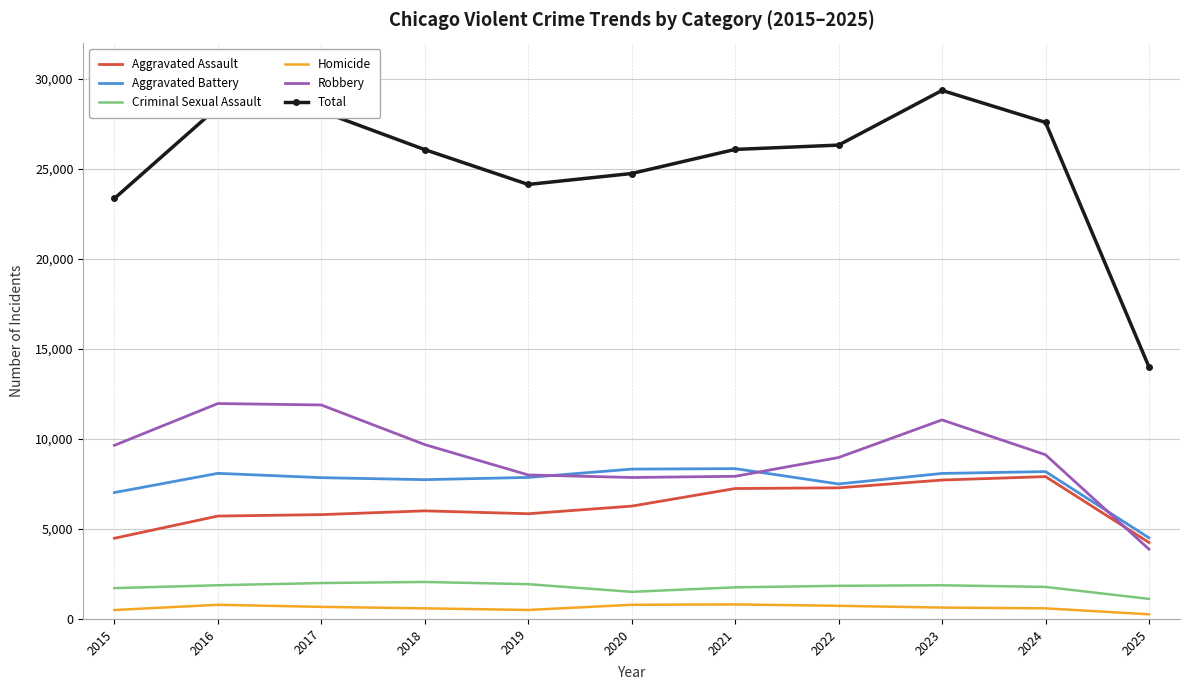

At how many categories does at least one series exceed 25599?

7